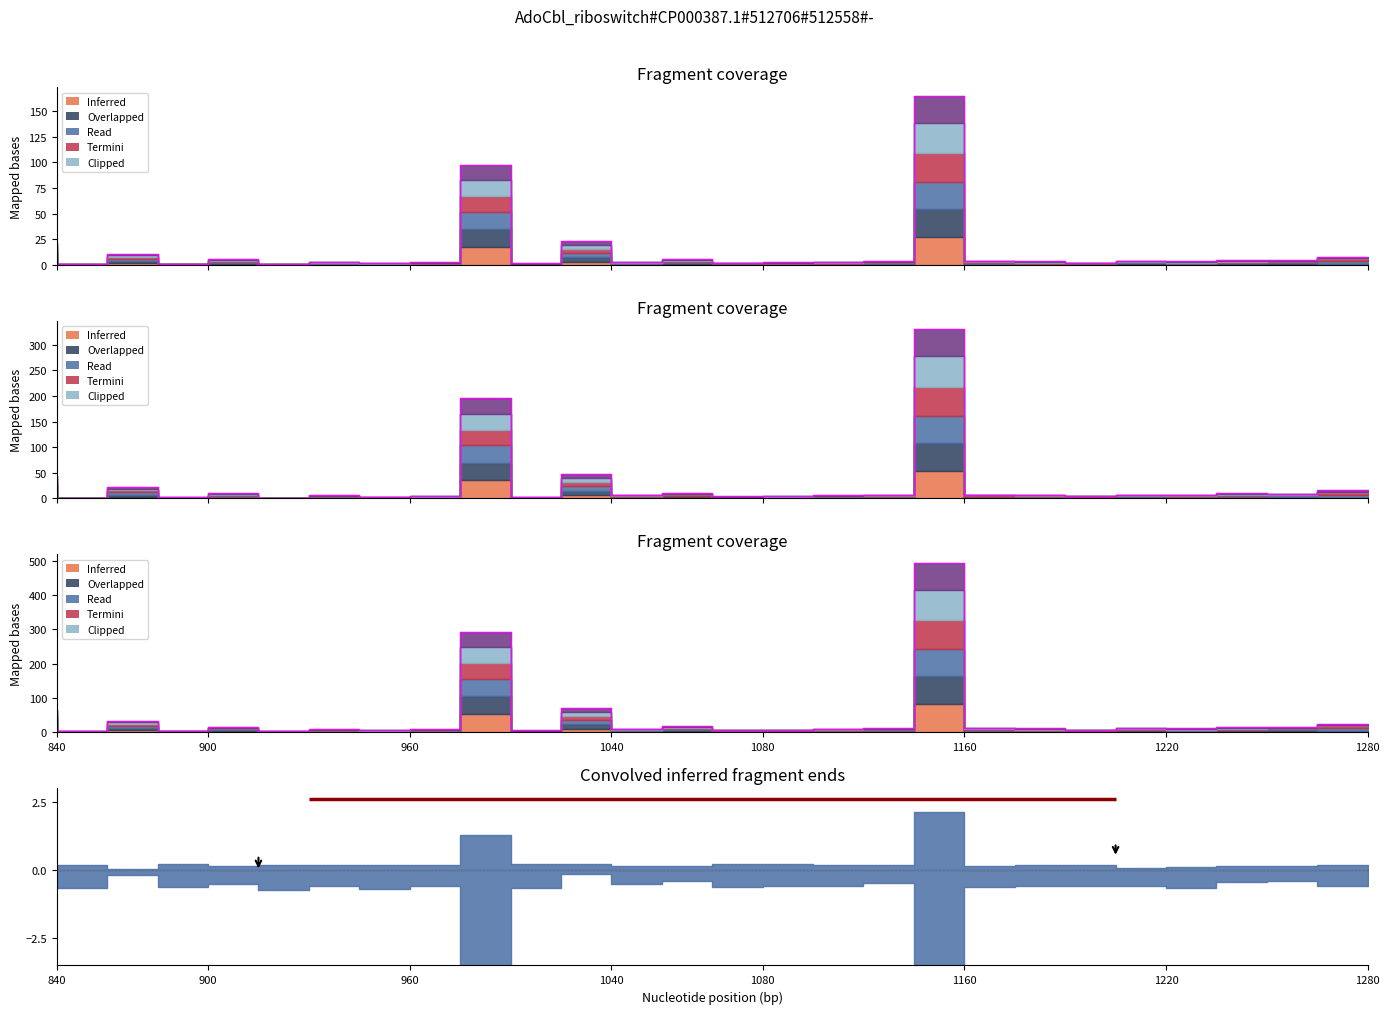

How many data points in row_0 are less than 3?

11